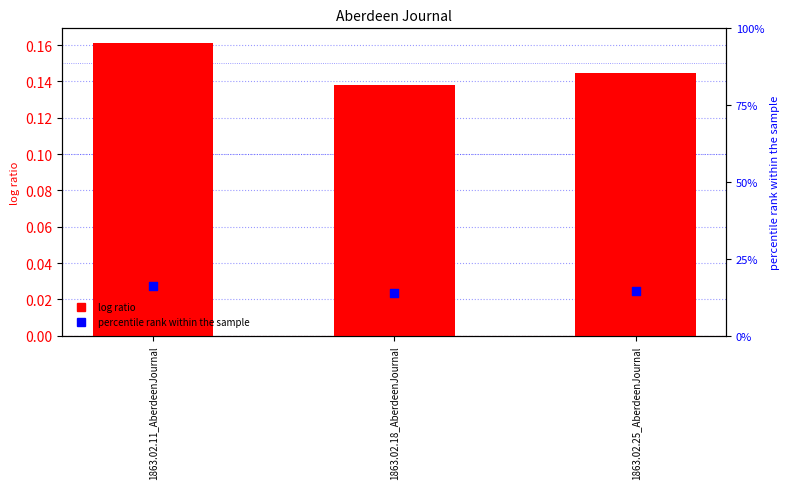

Which series has the largest Y range (max minus min)?

col_1